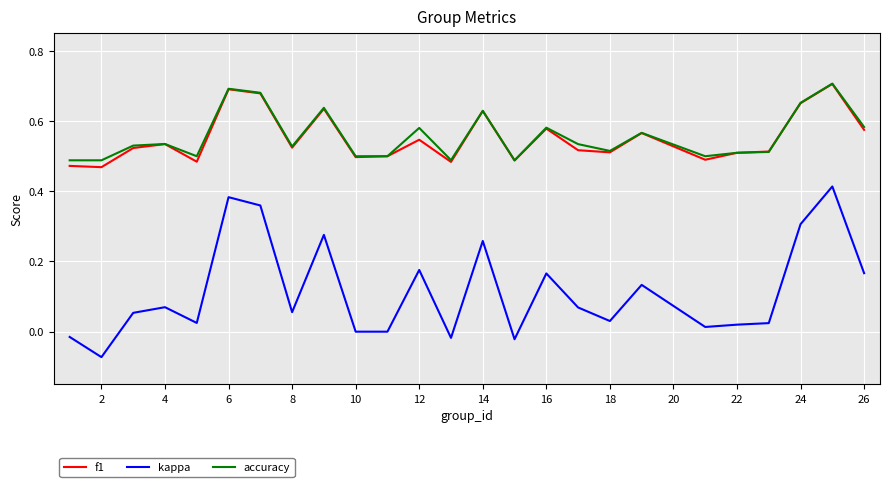

True or false: kappa and f1 intersect in this chart.

False